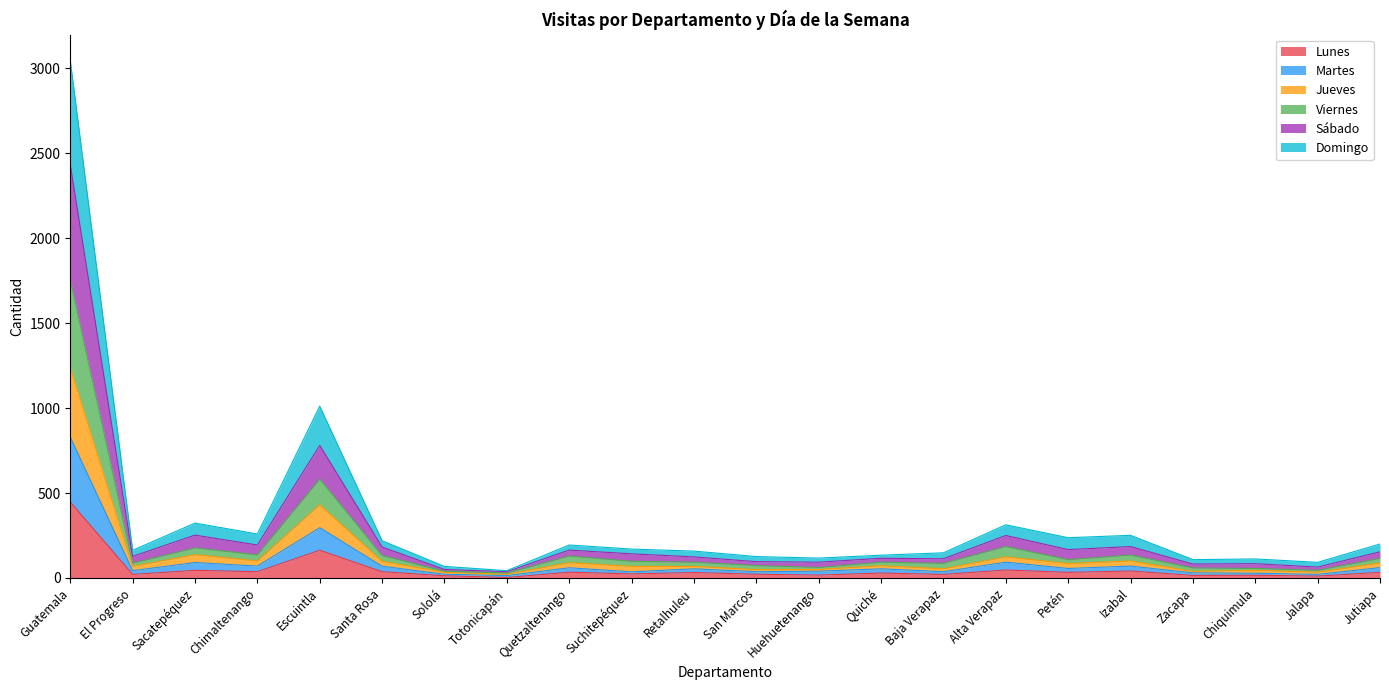

At which label does Domingo first exceed 72?

Guatemala